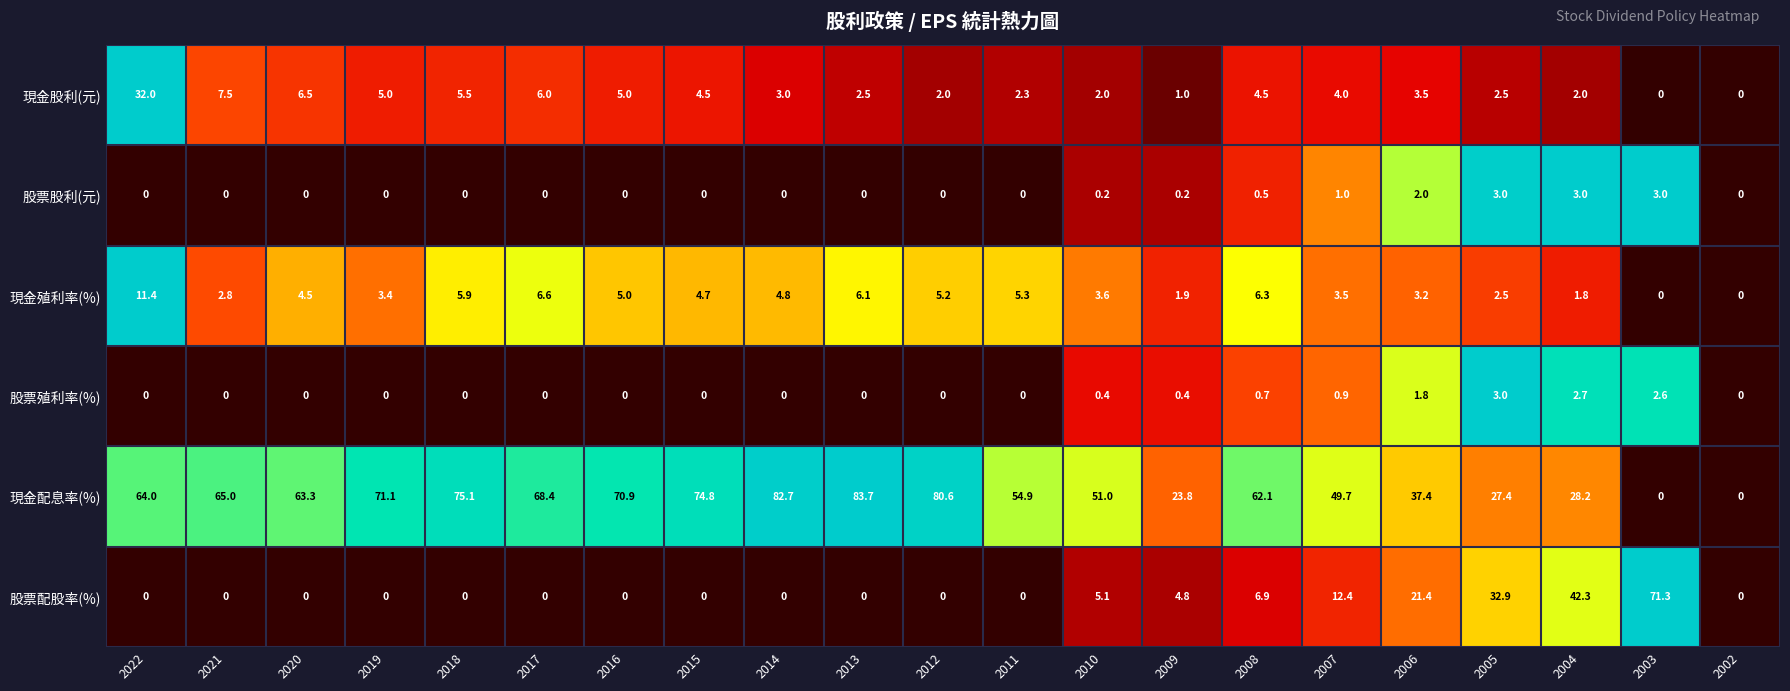

Where is 現金股利(元) nearest to the value 16?

2021